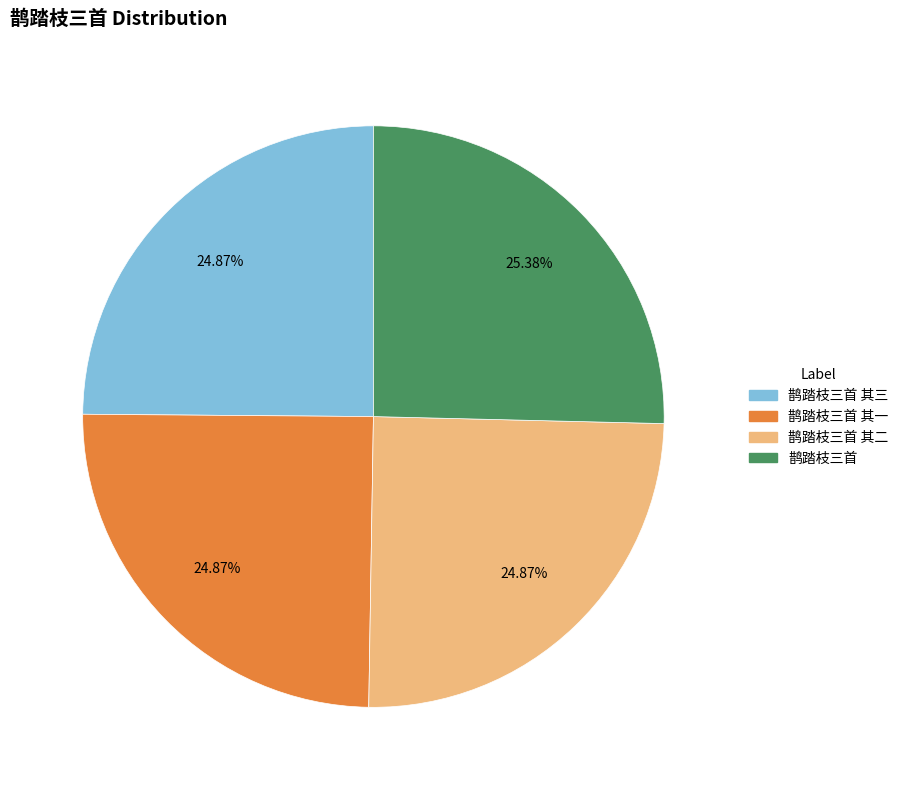

To the nearest percent, what is the combined percentage of 鹊踏枝三首 and 鹊踏枝三首 其一?

50%